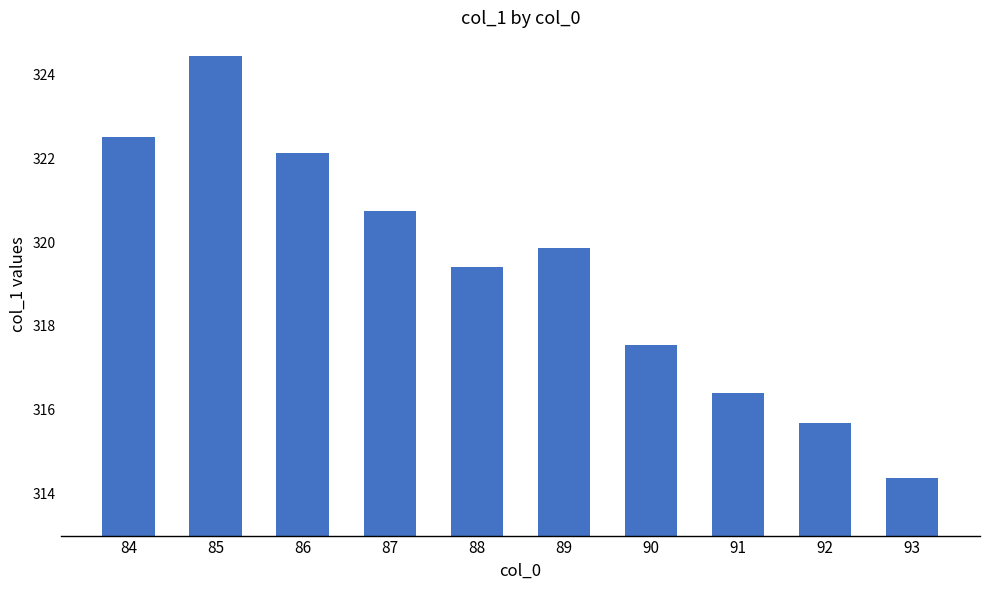

List the labels in order of value, smallest first.

93, 92, 91, 90, 88, 89, 87, 86, 84, 85